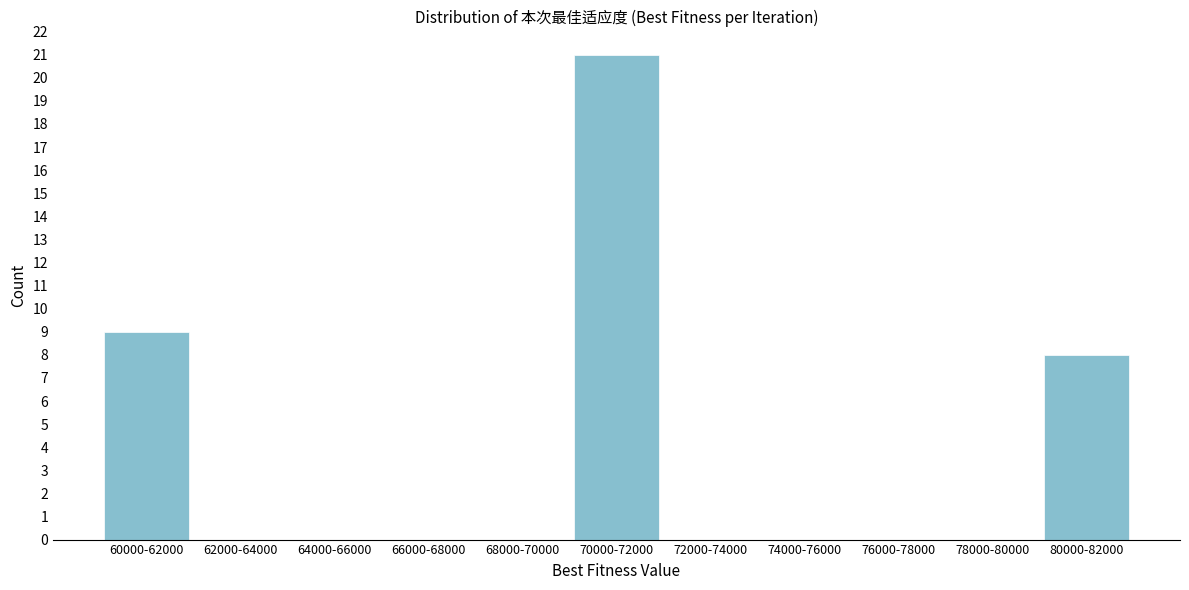

Reading left to right, list all the values displayed in this chart.

60000-62000=9	62000-64000=0	64000-66000=0	66000-68000=0	68000-70000=0	70000-72000=21	72000-74000=0	74000-76000=0	76000-78000=0	78000-80000=0	80000-82000=8